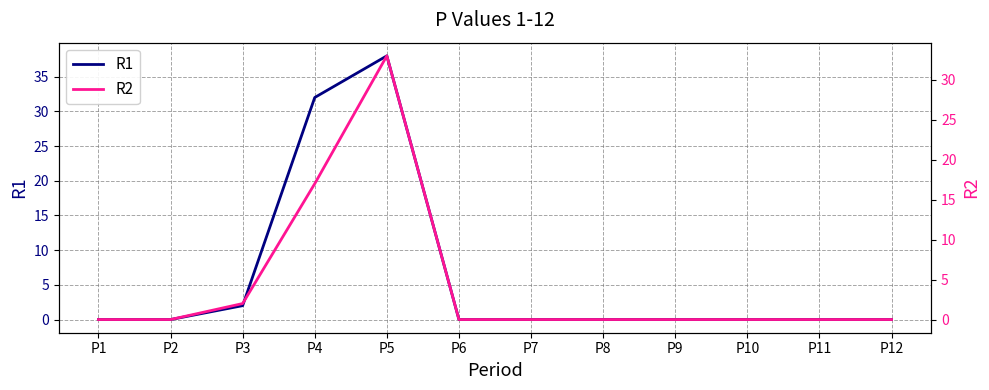

Count the number of categories in the chart.

12